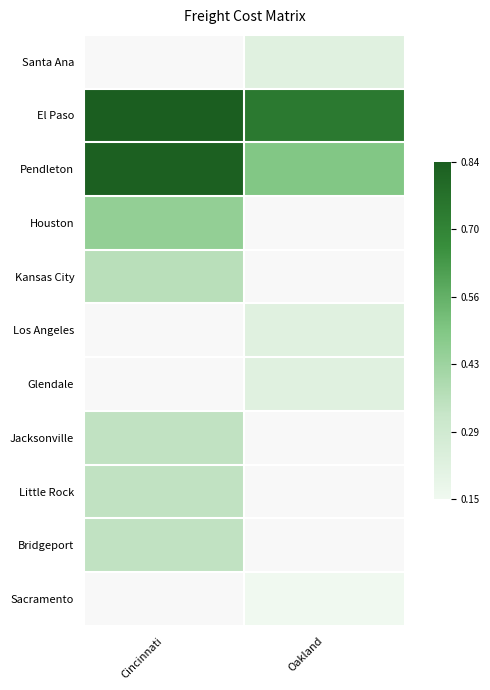

Which series has the largest total across all categories?

El Paso